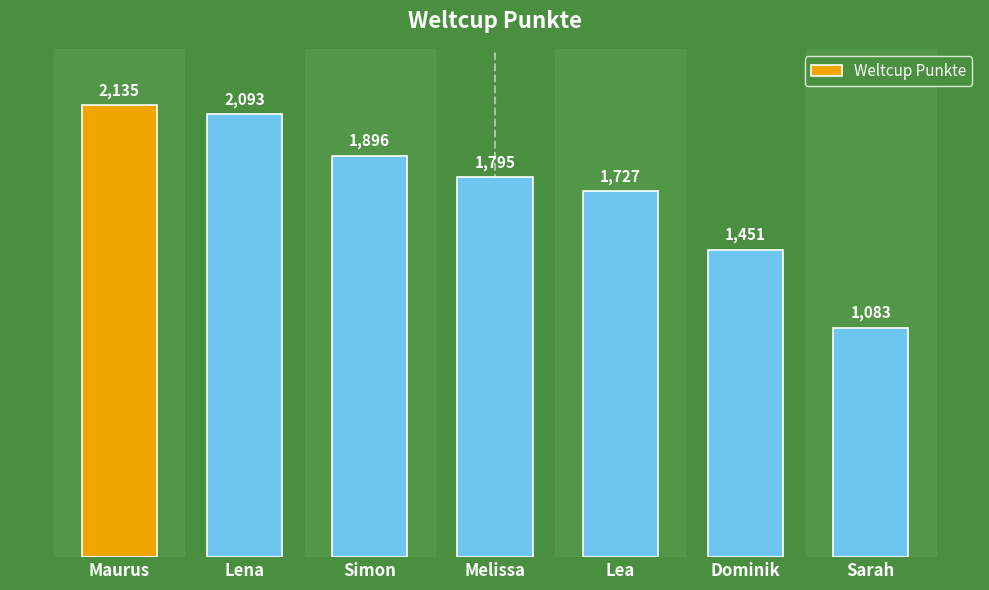

Is it true that the value at Lea is 746?

False